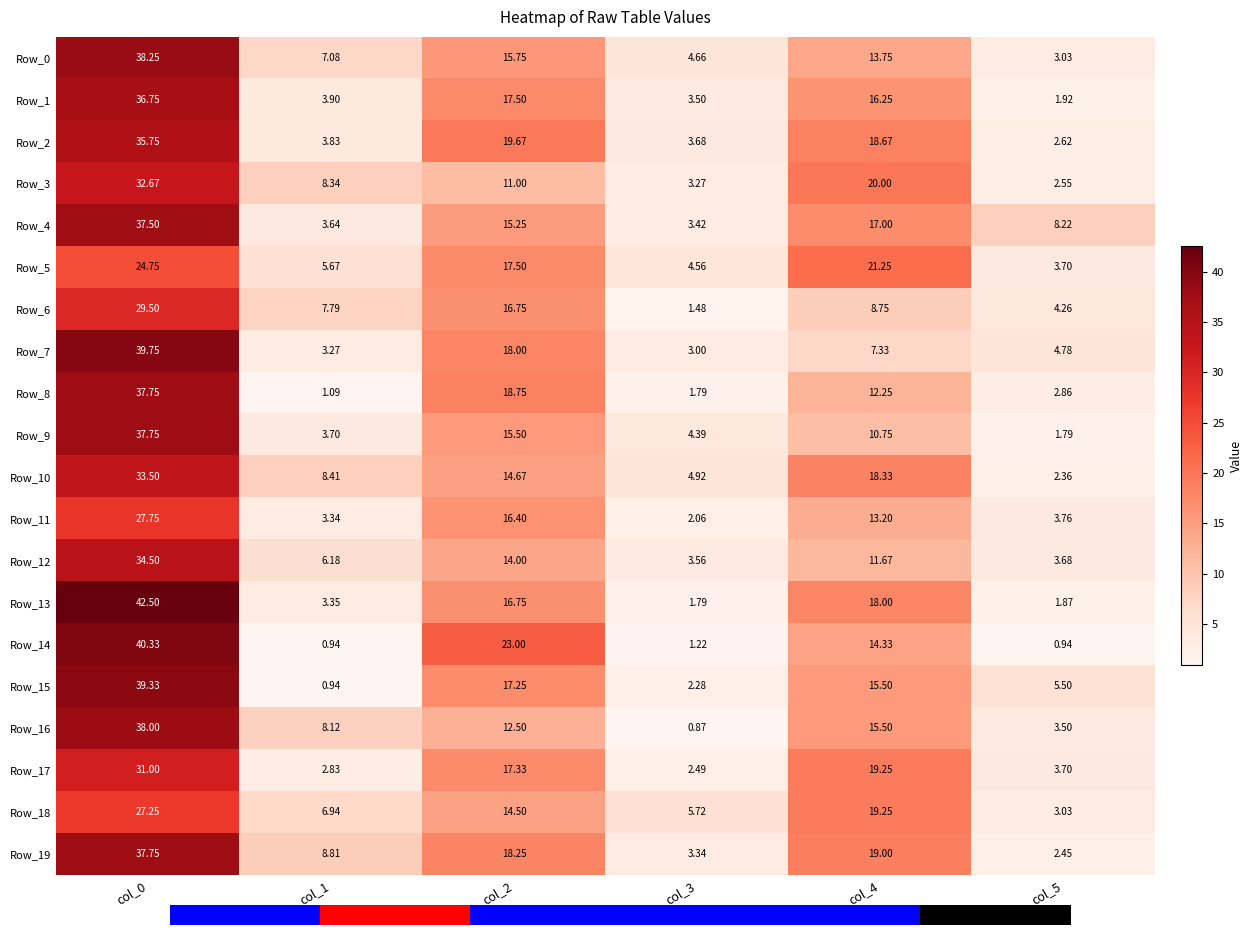

What is the difference between the highest and lowest values at col_4?

13.9